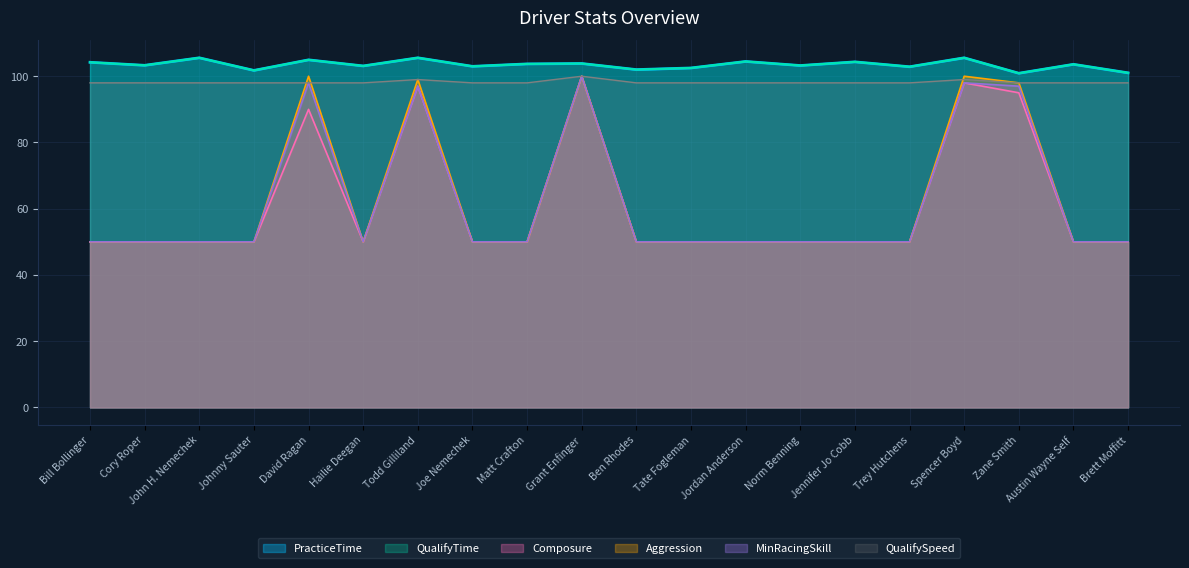

True or false: Composure and MinRacingSkill cross at least once.

False